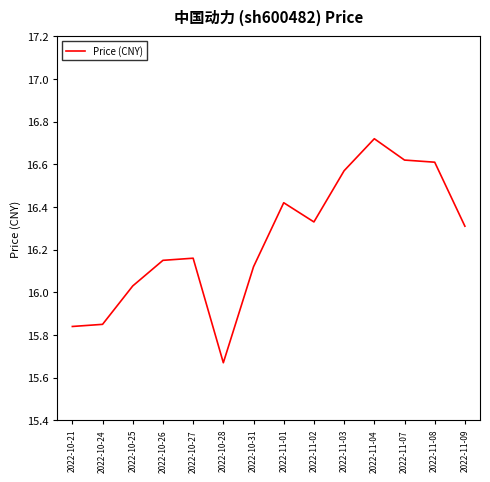

What position from the left is 2022-10-27?

5